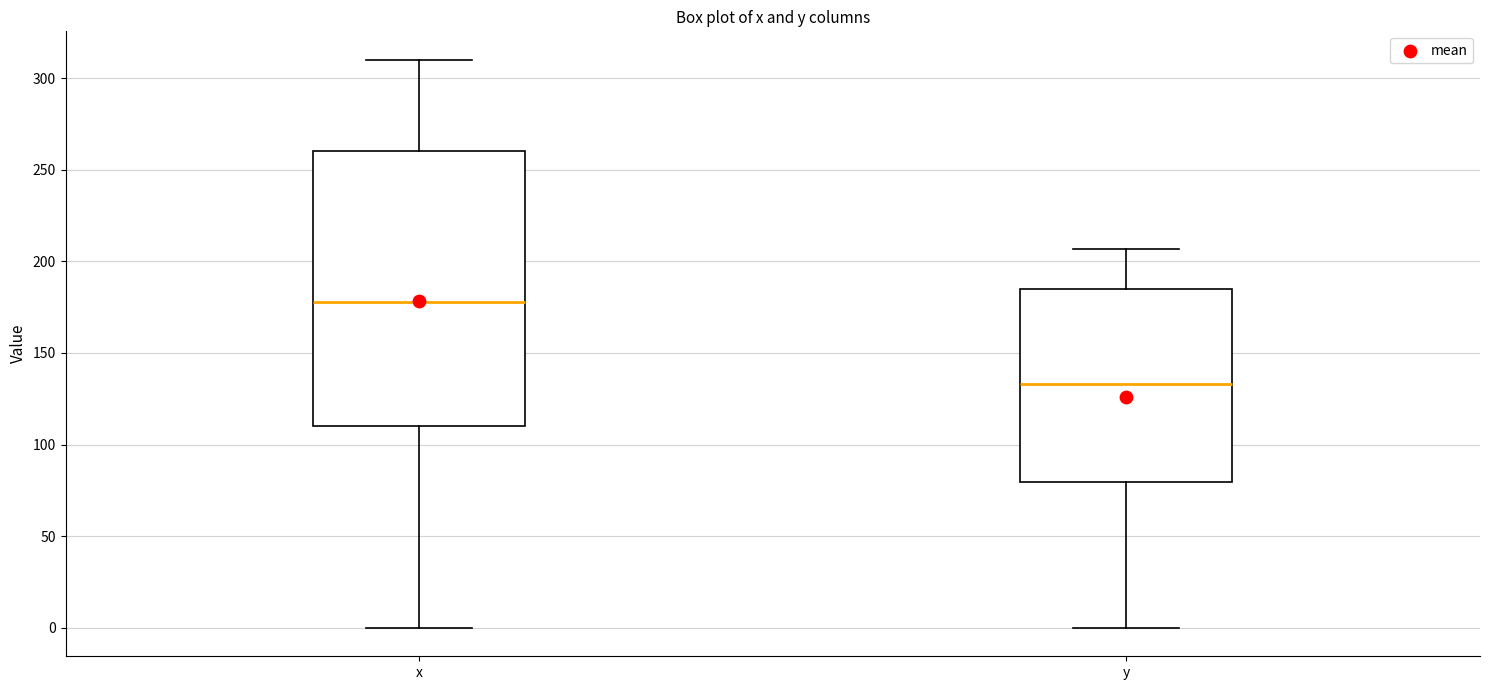

Which box is the tallest, from its lower edge to its upper edge?

x